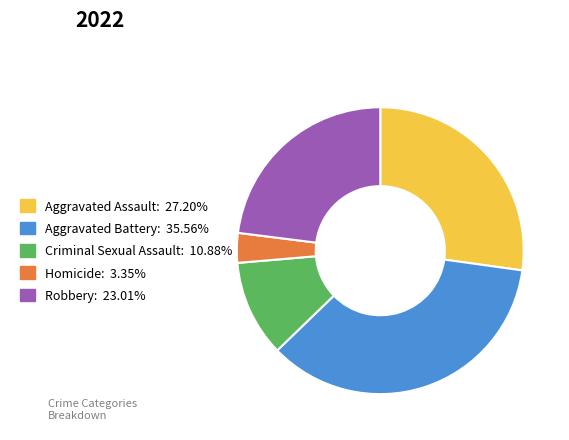

Do Robbery and Criminal Sexual Assault together represent more than half of the pie?

No